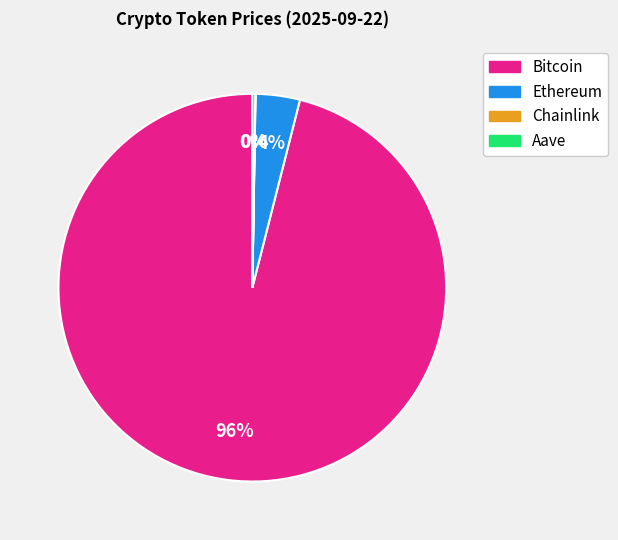

Which category has the biggest portion of the pie?

Bitcoin